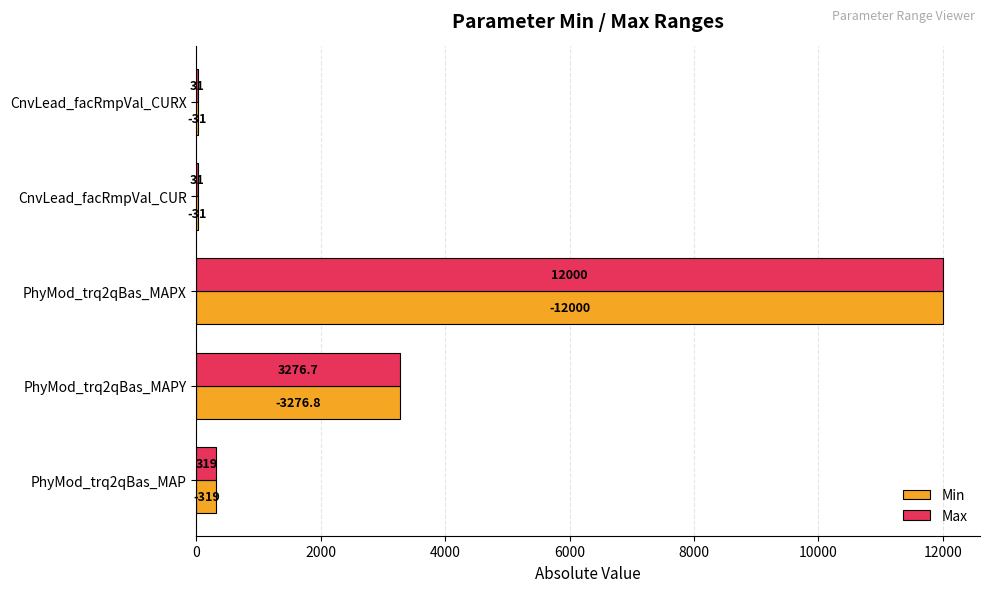

What is the total value across all series at PhyMod_trq2qBas_MAP?

638.0